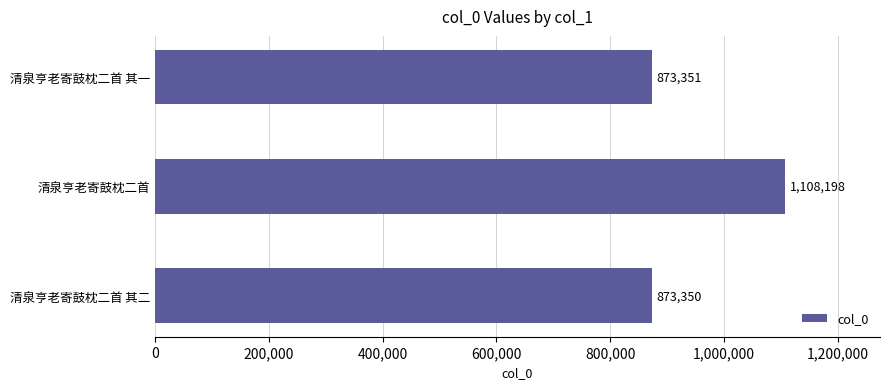

What is the minimum value shown in the chart?

873350